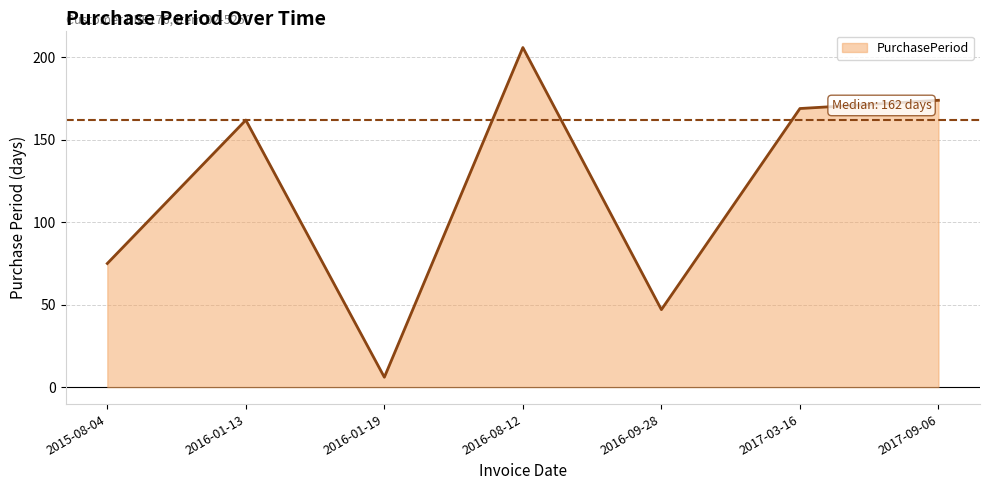

At which label is the value closest to 106?

2015-08-04